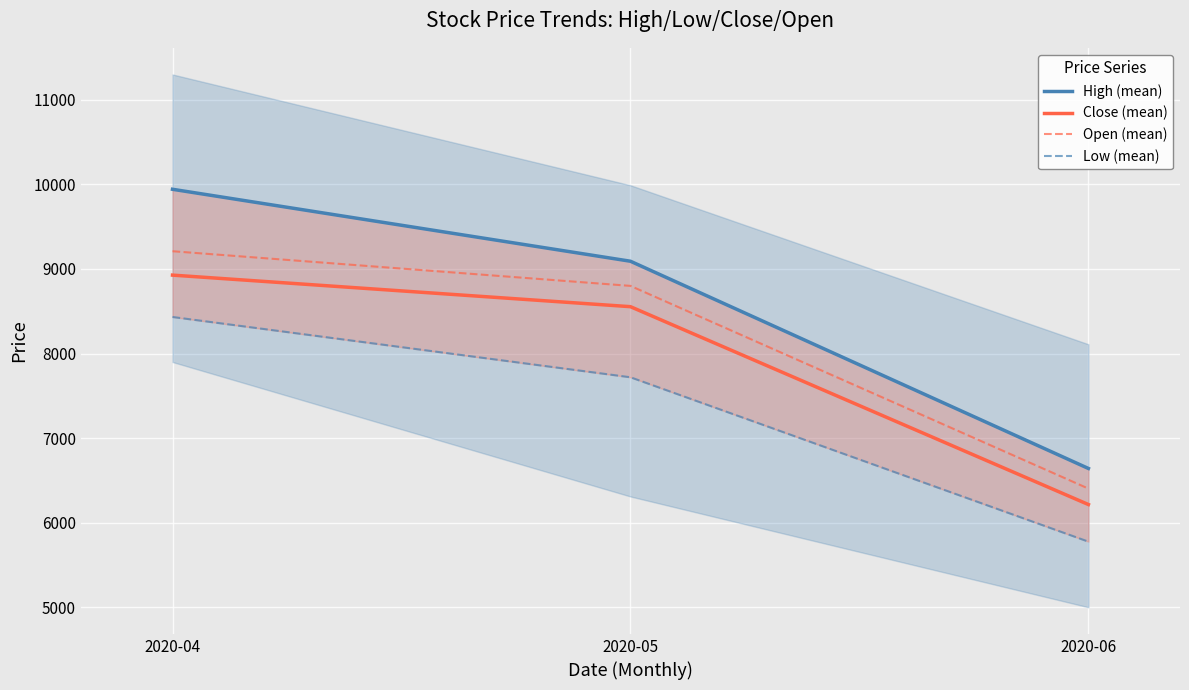

At which label is Close (mean) closest to 7571?

2020-05